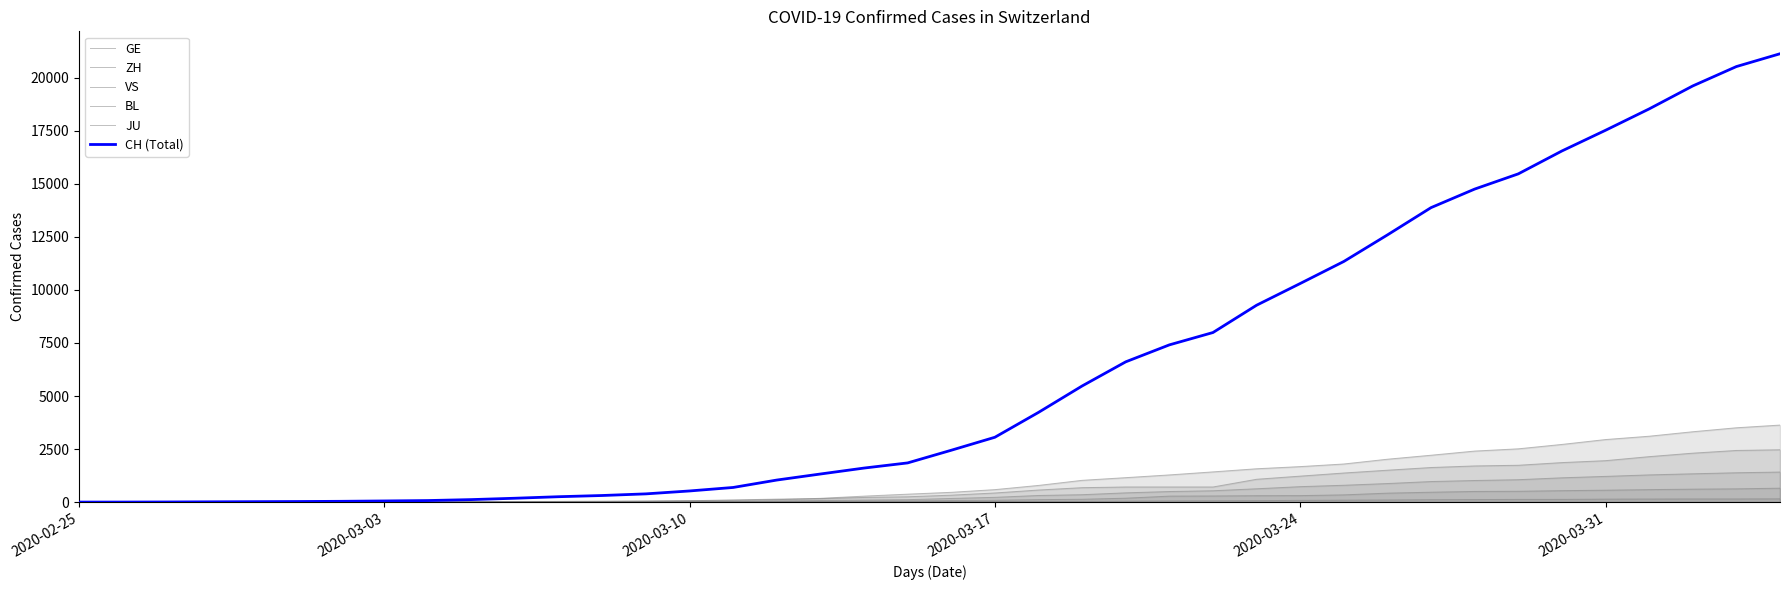

What is the average value of the JU series?

49